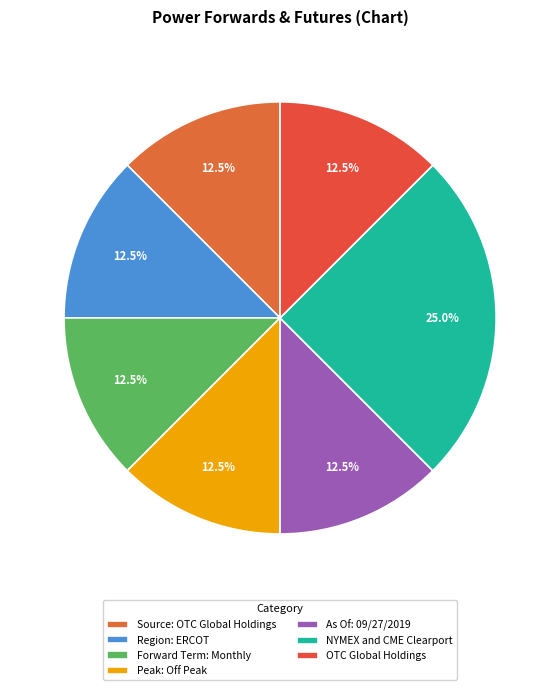

Is Forward Term: Monthly the majority of the pie?

No